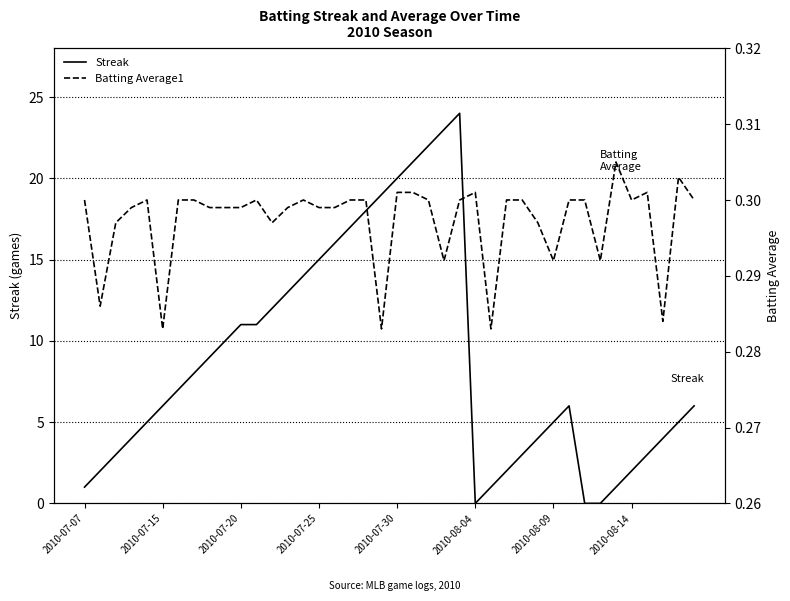

At 2010-07-07, list the series in order from largest to smallest.

Streak, Batting Average1